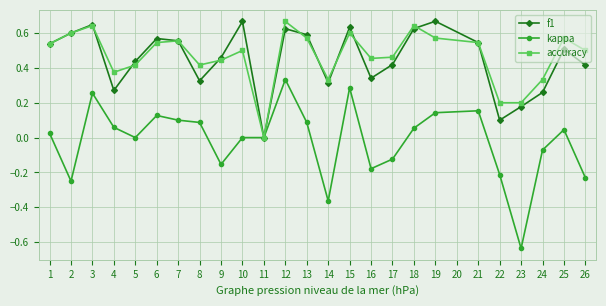

True or false: f1 has a value of 1.0 at 3.

False